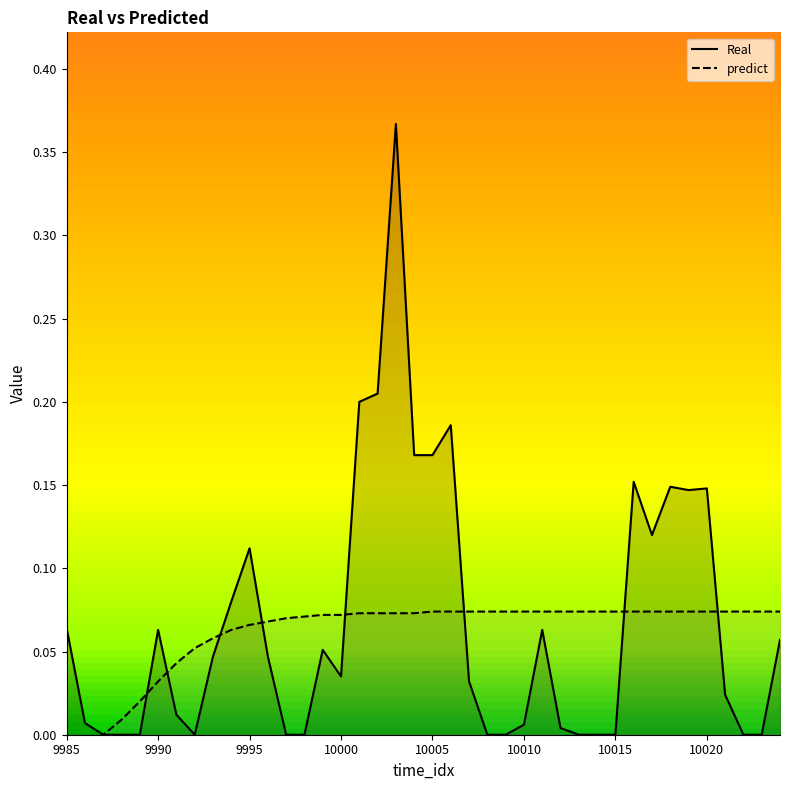

At how many categories does at least one series exceed 0?

39